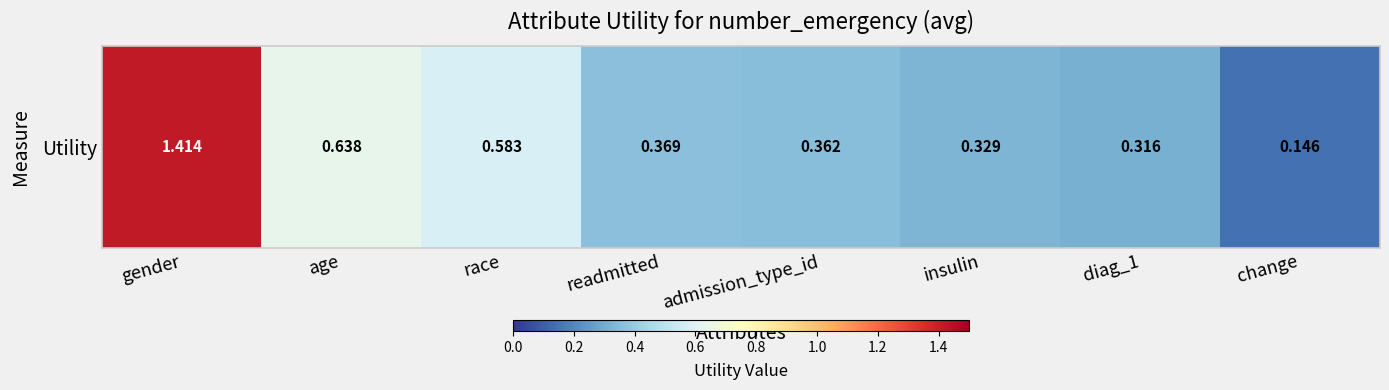

List the labels in order of value, largest first.

gender, age, race, readmitted, admission_type_id, insulin, diag_1, change